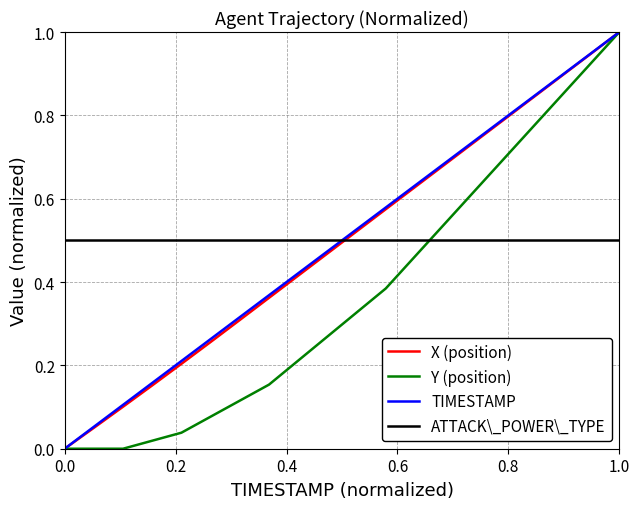

How many values in the TIMESTAMP series exceed 0?

19